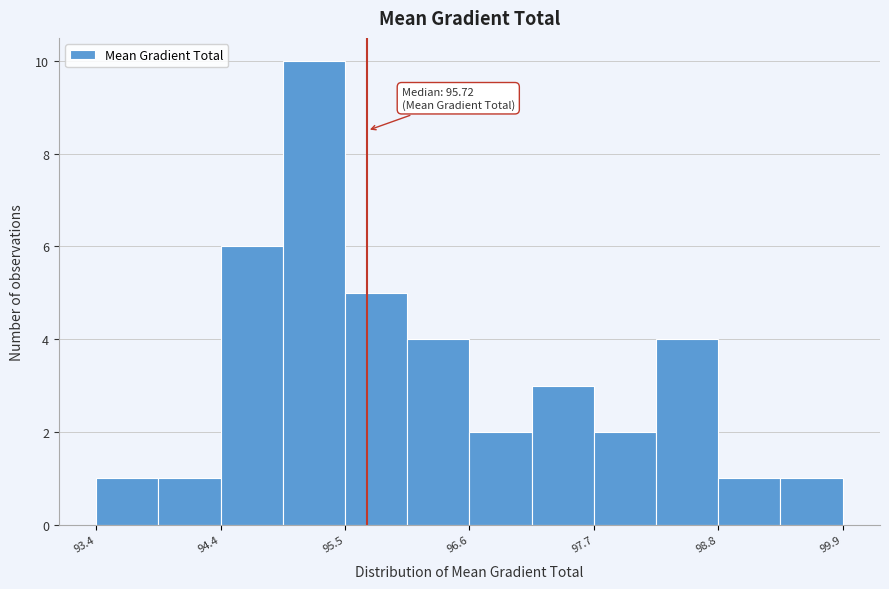

Around what value on the x-axis is the tallest bar? Give the approximate position of its centre, as read against the axis.

95.2